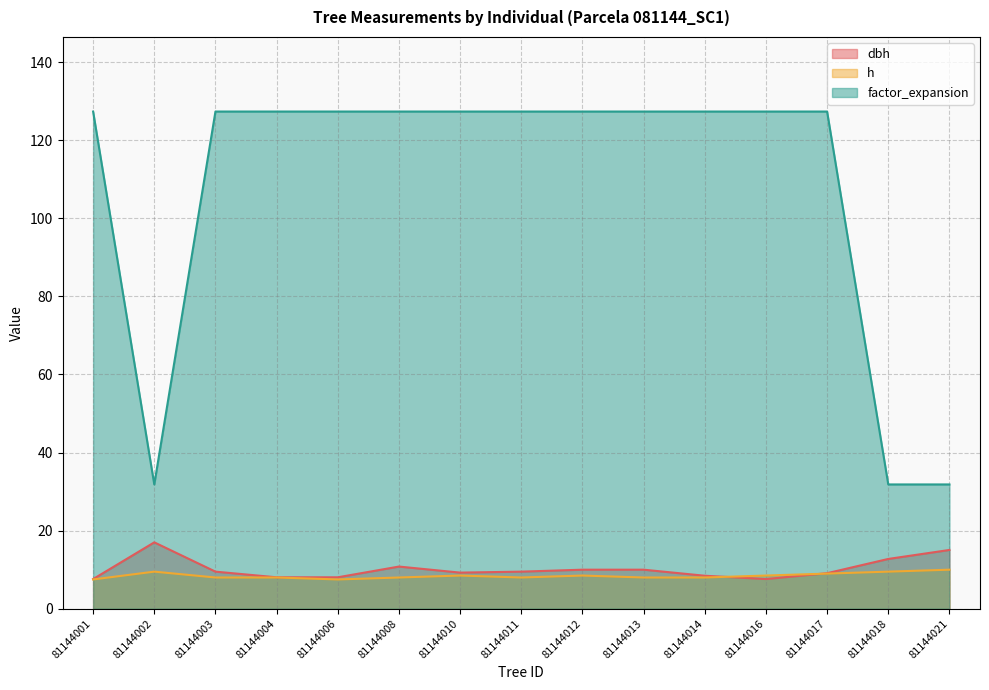

What is the value of the h point at the 2nd from the left?

9.5